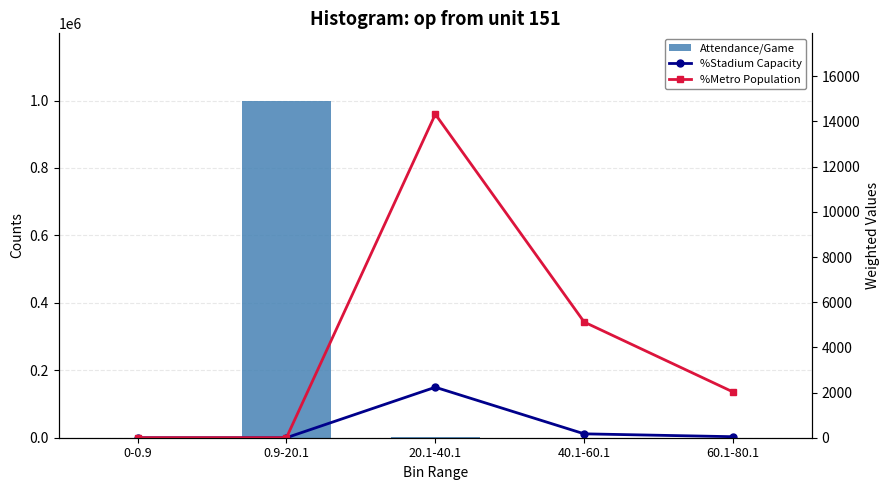

Reading left to right, transcribe all the data shown in this chart.

Attendance/Game: 0	999317	676	6	1
%Stadium Capacity: 0	0	2235	172	45
%Metro Population: 0	0	14321	5120	2025